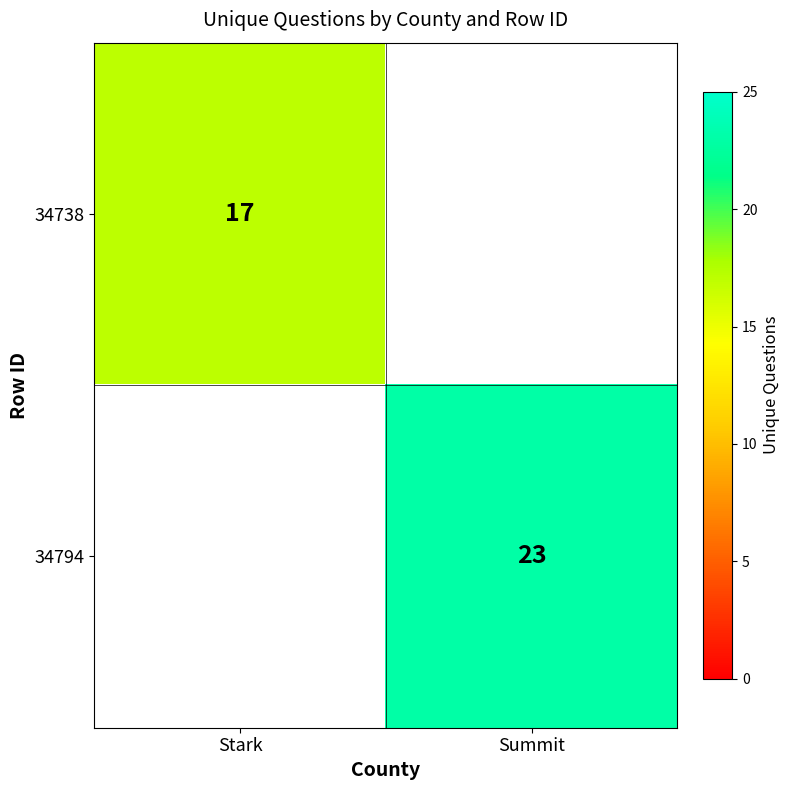

The value of 34794 at Summit is 23. True or false?

True